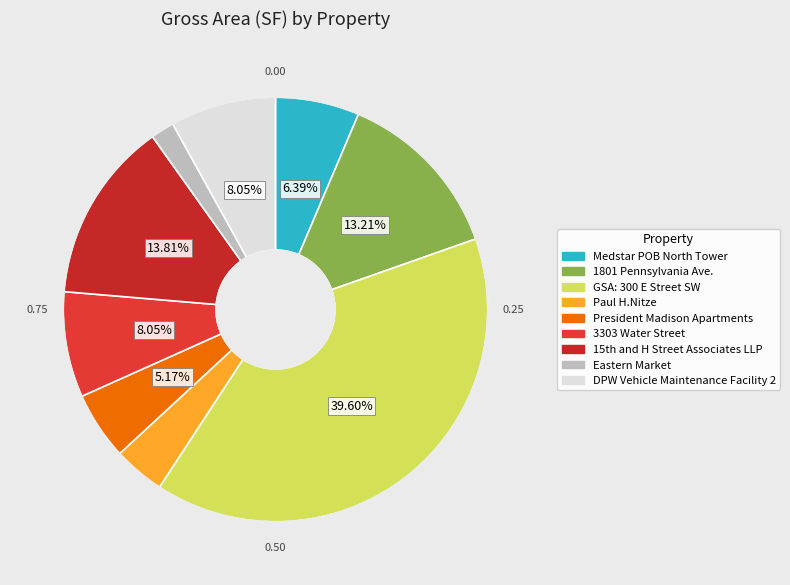

What is the smallest slice in the pie chart?

Eastern Market